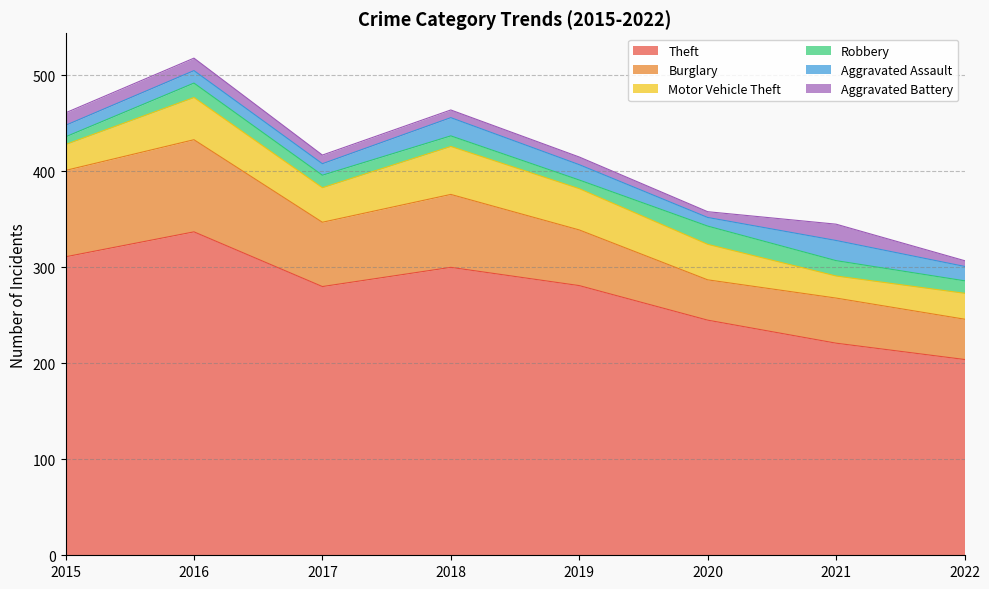

At which category does Motor Vehicle Theft reach its first local valley?

2017